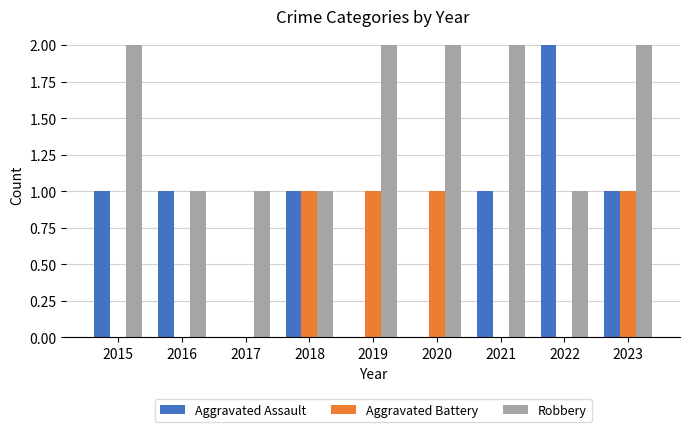

Reading left to right, transcribe all the data shown in this chart.

Aggravated Assault: 1	1	0	1	0	0	1	2	1
Aggravated Battery: 0	0	0	1	1	1	0	0	1
Robbery: 2	1	1	1	2	2	2	1	2